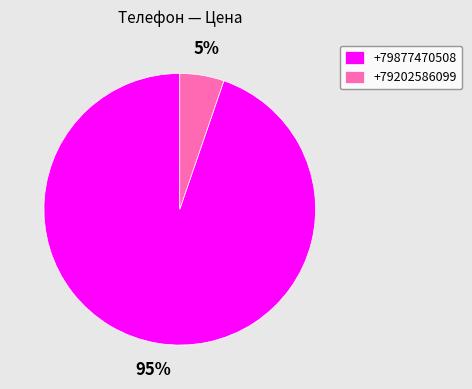

To the nearest percent, what is the average slice percentage?

50%